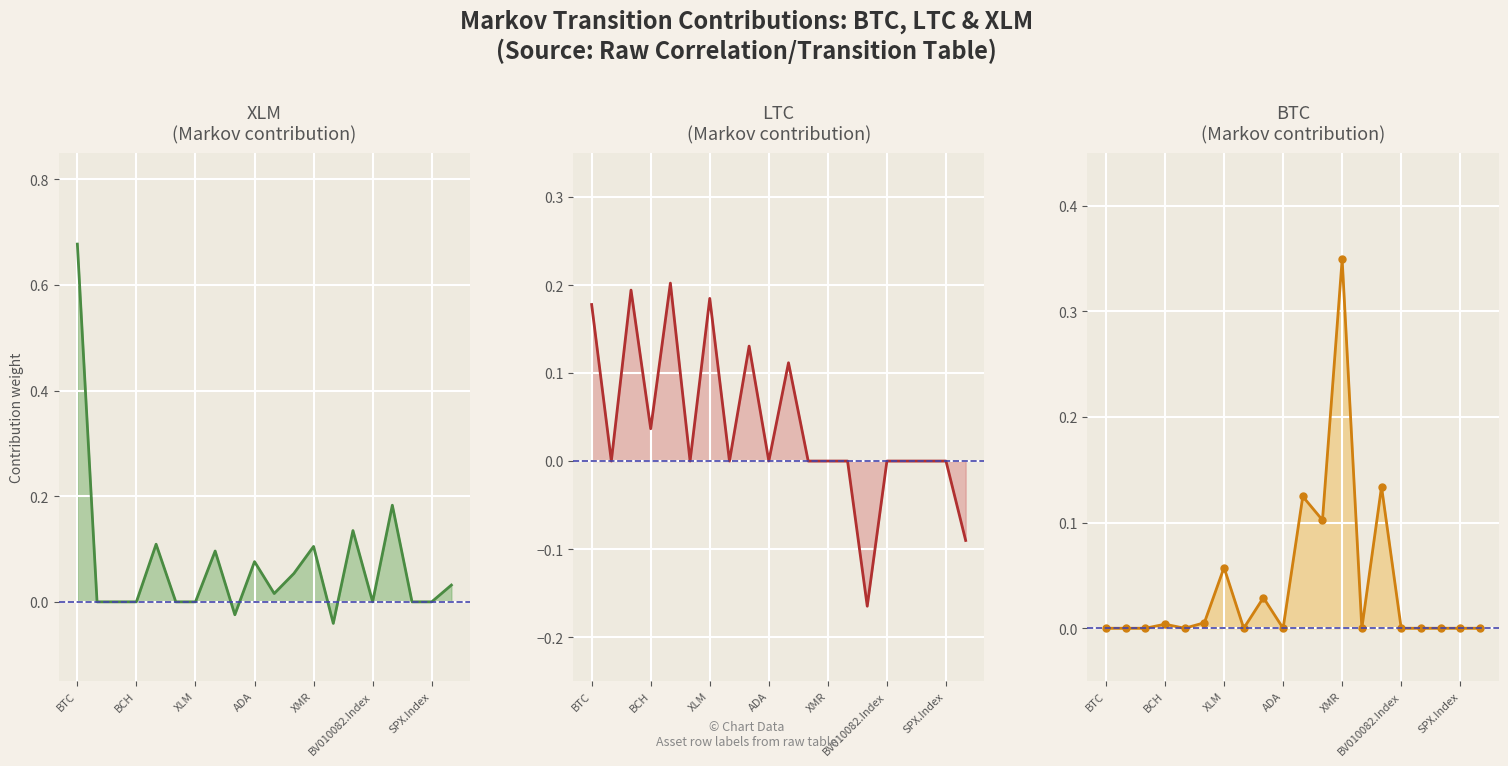

What is the average value of the XLM series?

0.1